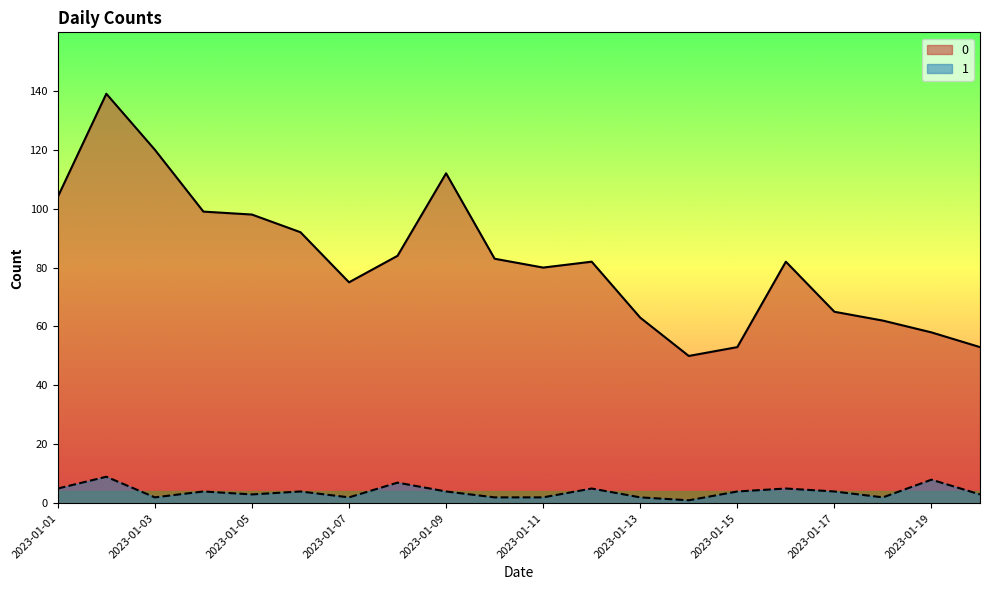

True or false: 0 has more than 0 points higher than both neighbors.

True